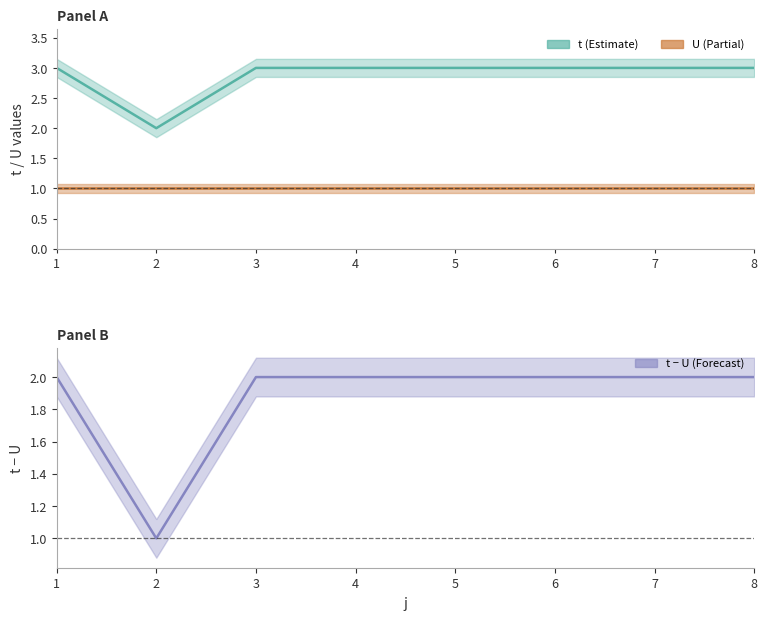

True or false: the data shows 1 at 6.

False